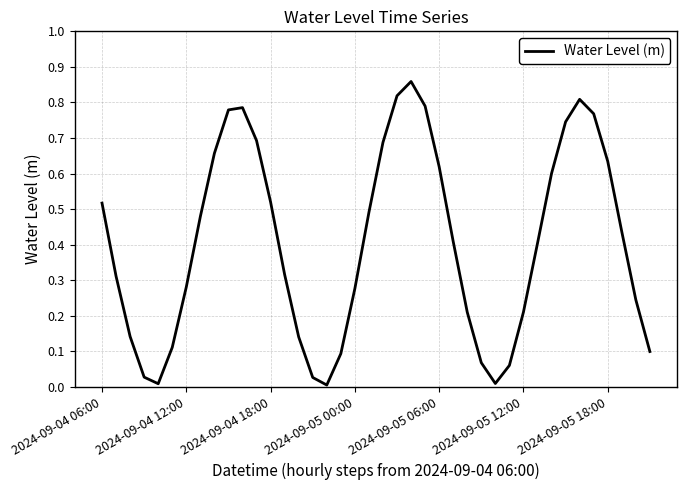

Does the chart display data point markers on the line(s)?

No